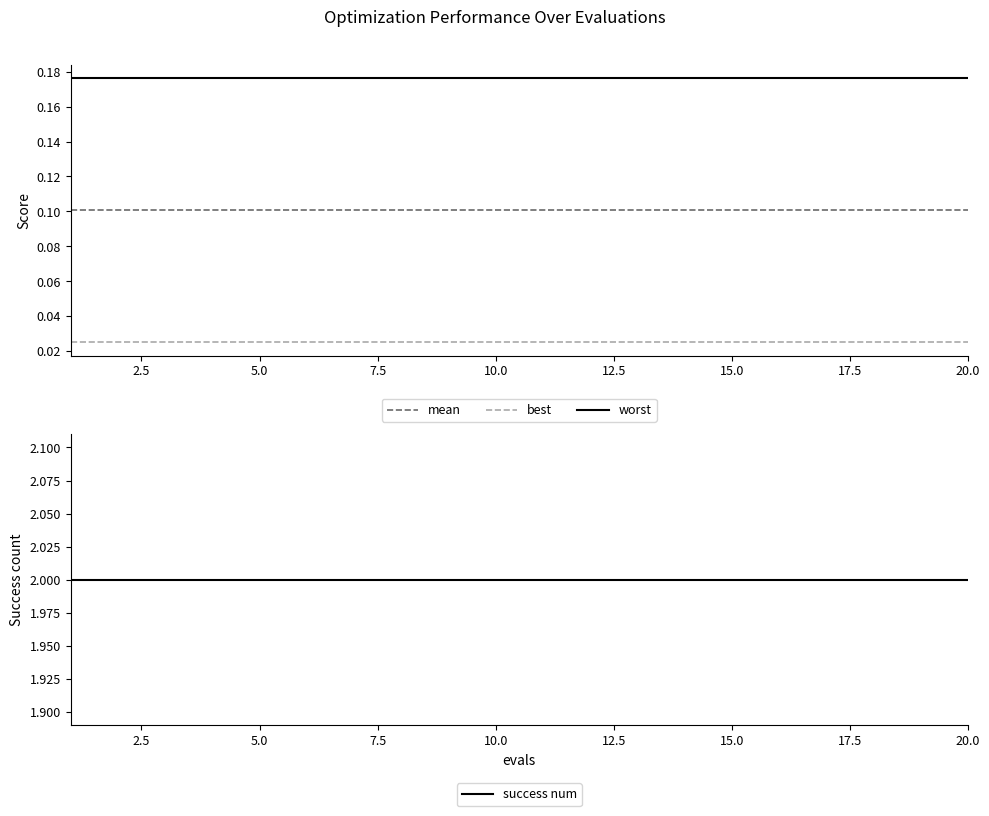

True or false: worst has more than 1 points higher than both neighbors.

False